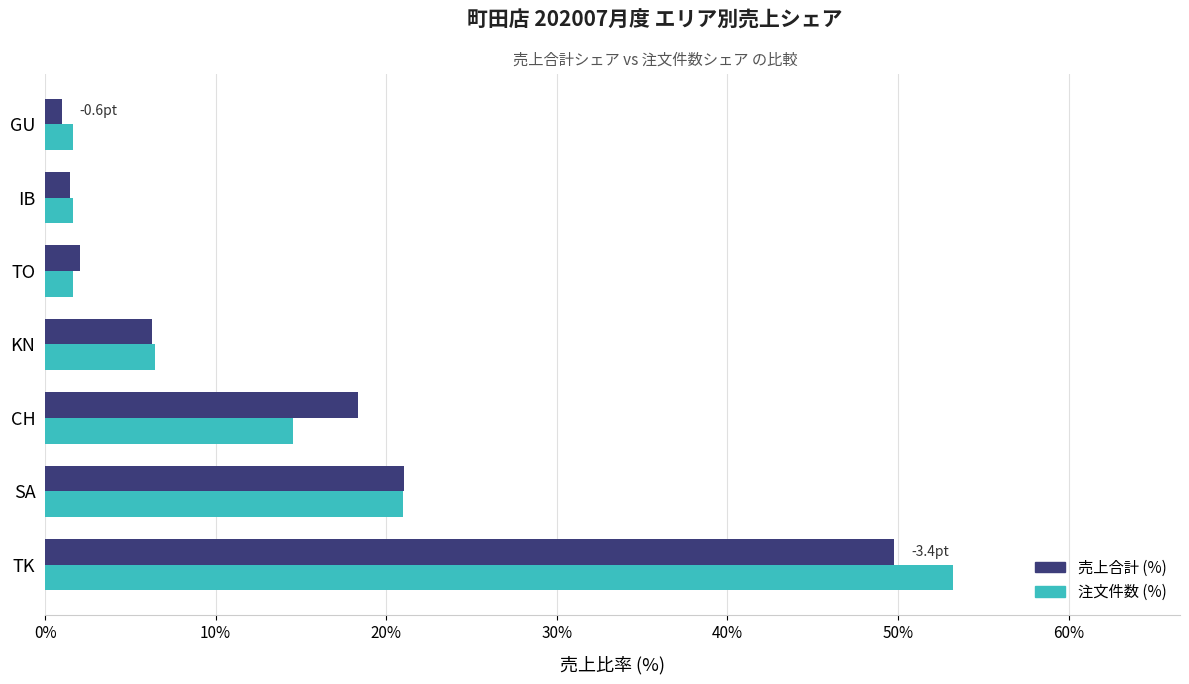

Rank the series by their maximum value, from lowest to highest.

売上合計 (%), 注文件数 (%)